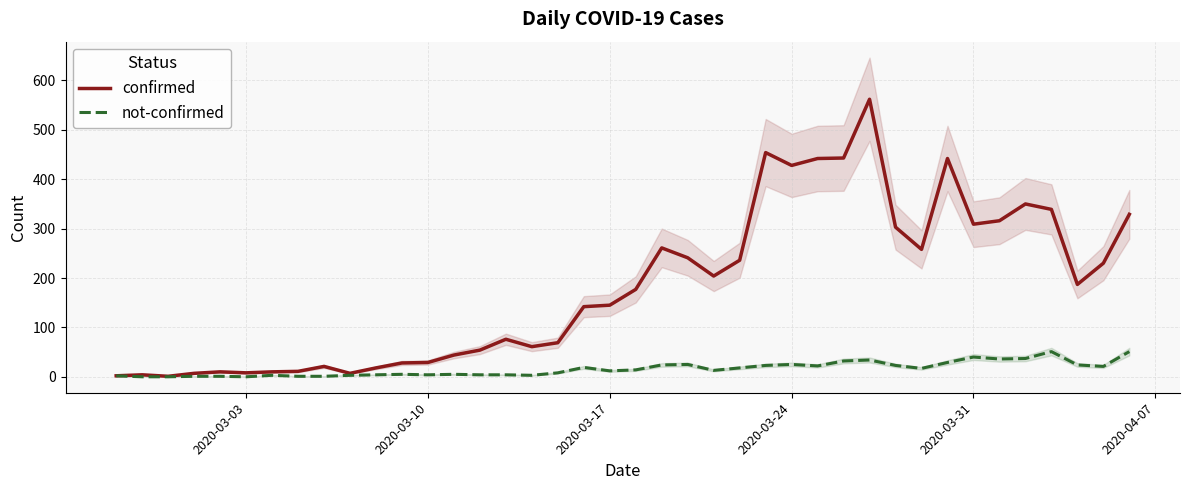

True or false: confirmed has a value of 45 at 2020-03-17.

False